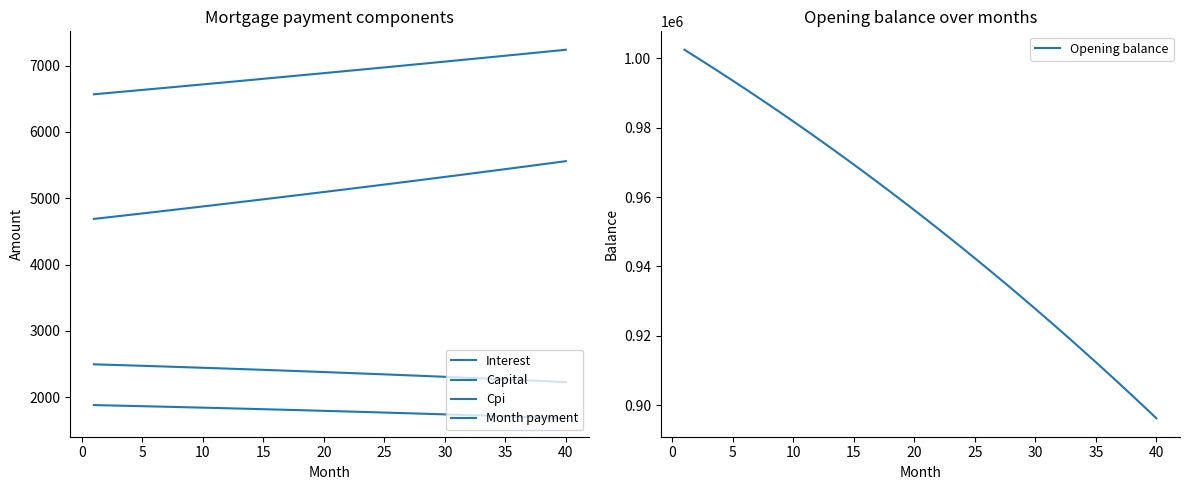

True or false: Opening balance and Interest cross at least once.

False